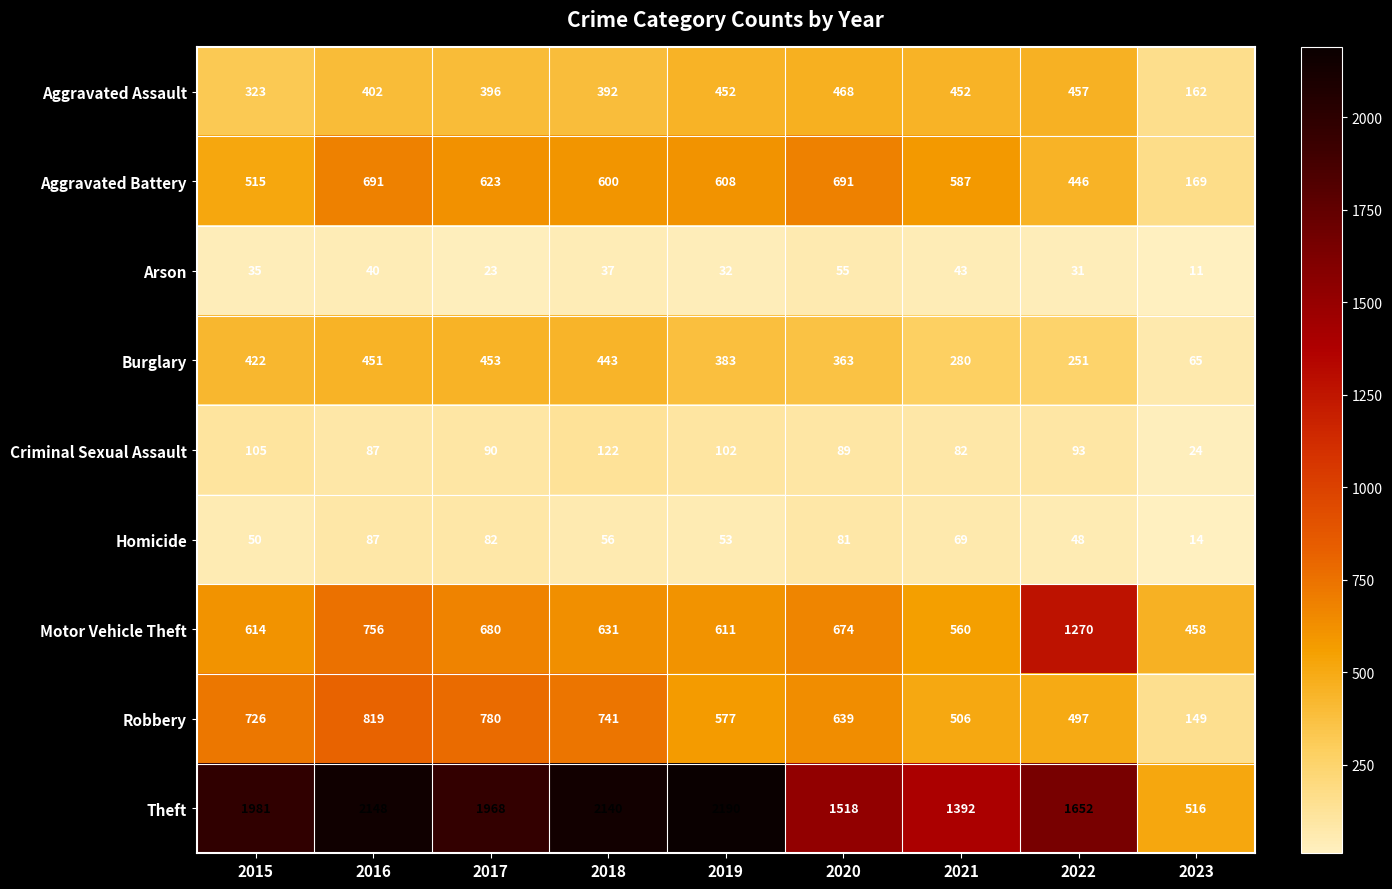

What is the difference between the maximum and minimum values in the Theft series?

1674